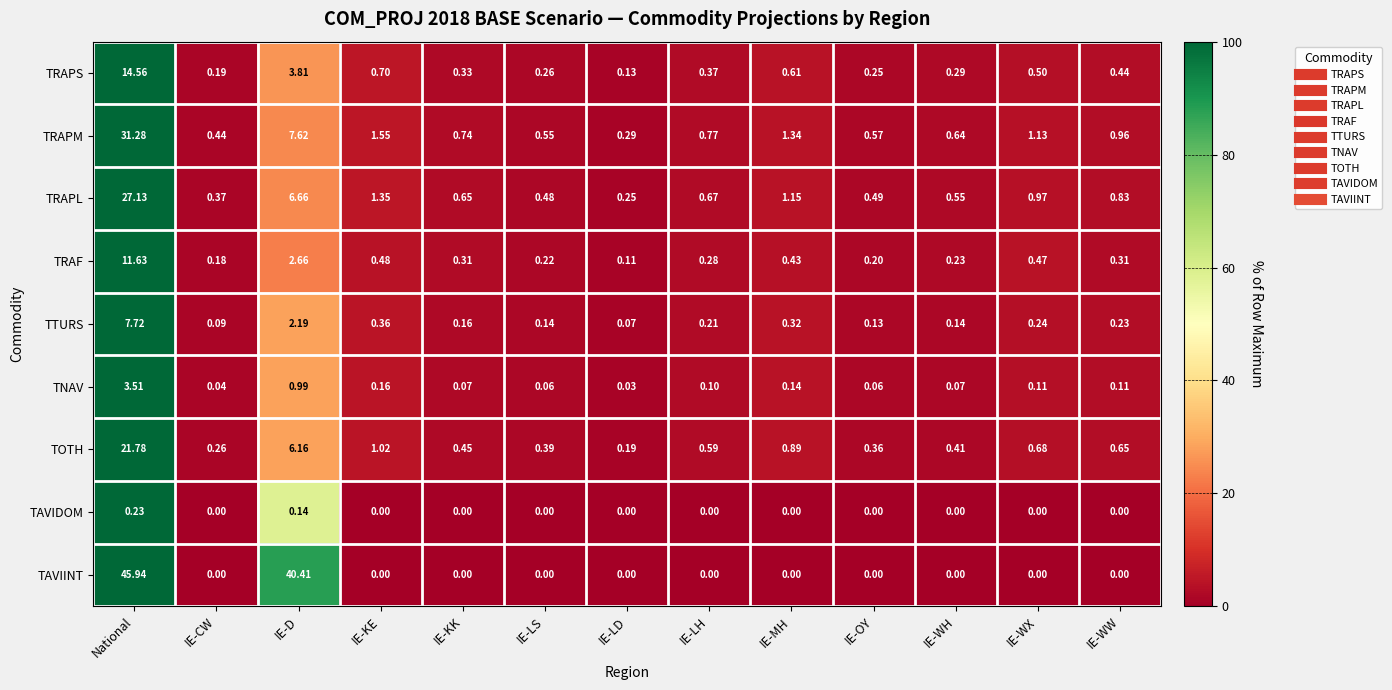

Which series has the largest range (max minus min)?

TAVIINT